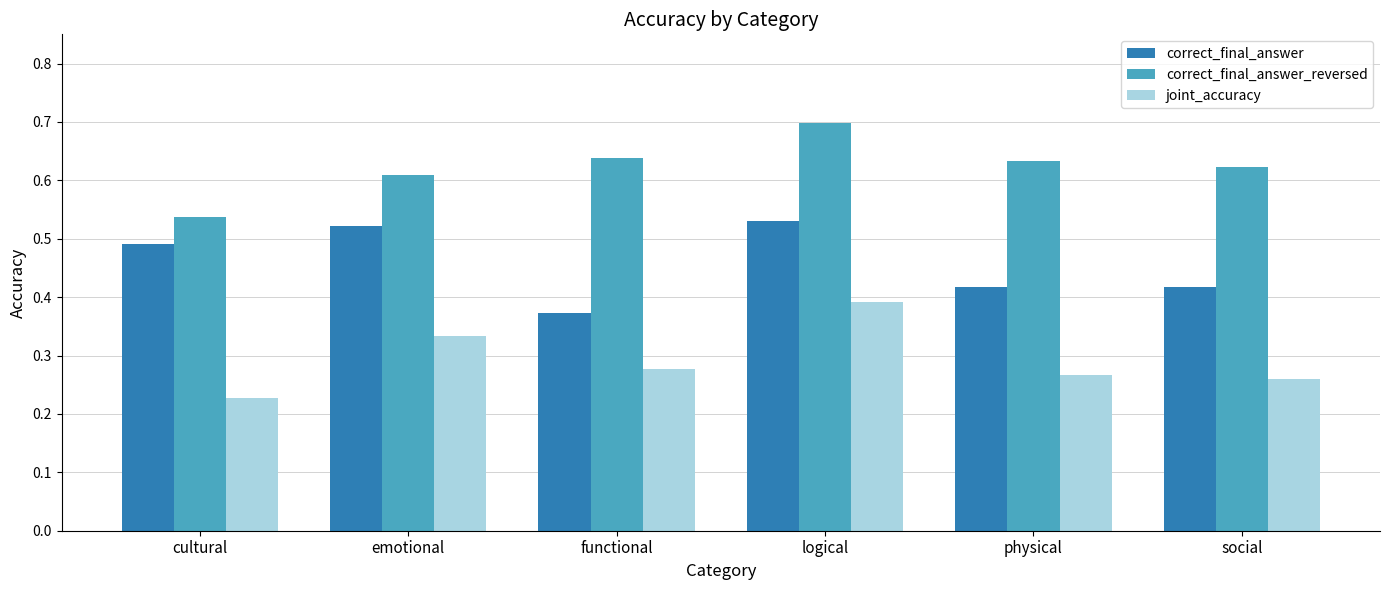

How many joint_accuracy values are between 0 and 1?

6